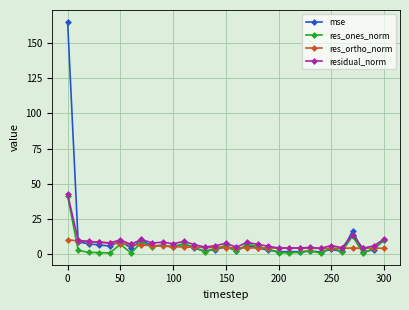

Count the number of categories in the chart.

31